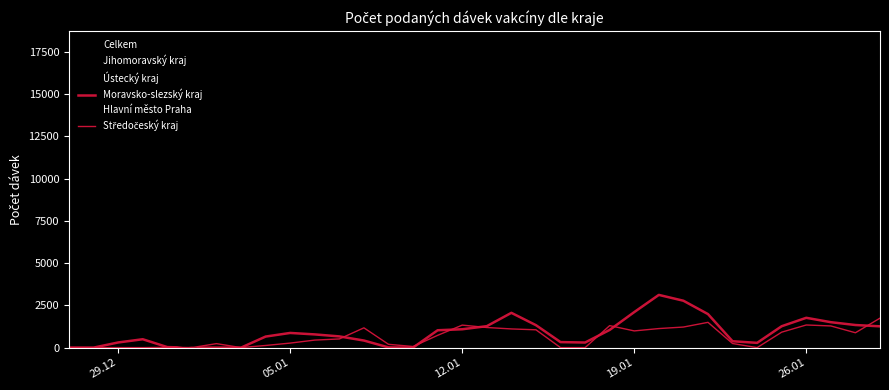

How many lines are shown in the chart?

6